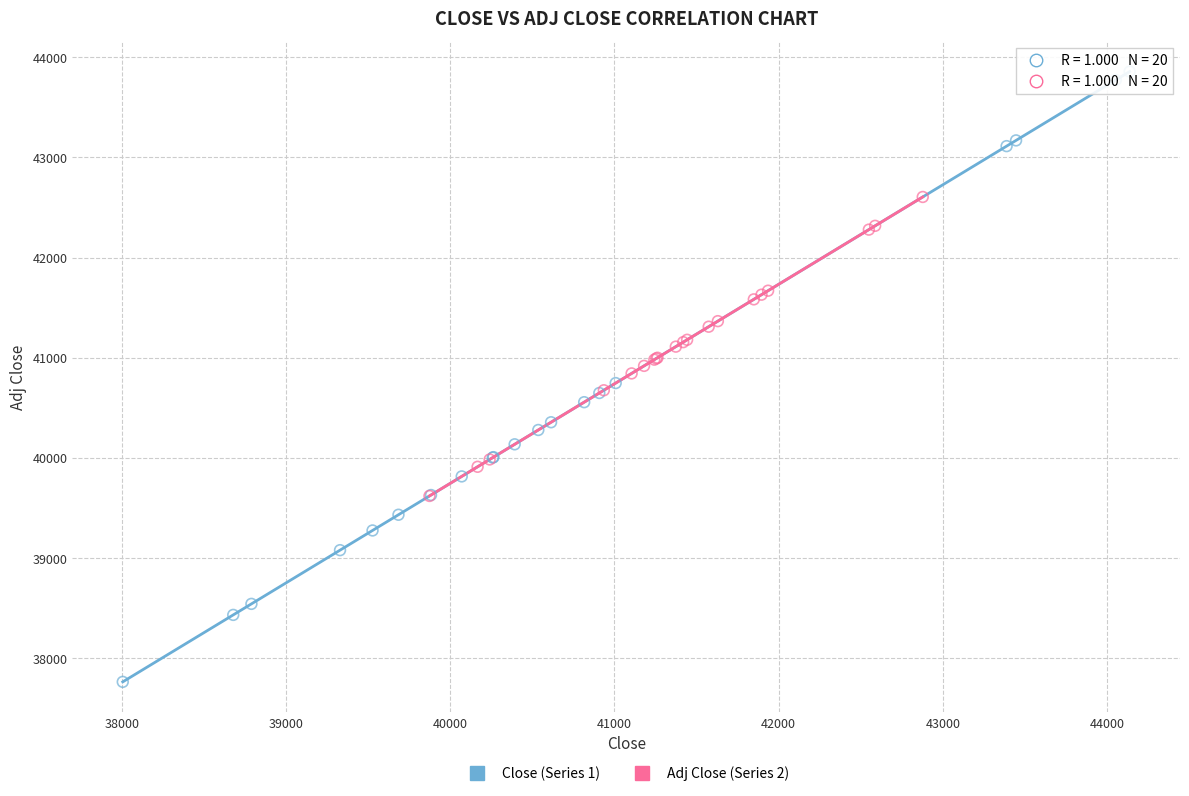

Which series contains the highest Y value?

Close (Series 1)